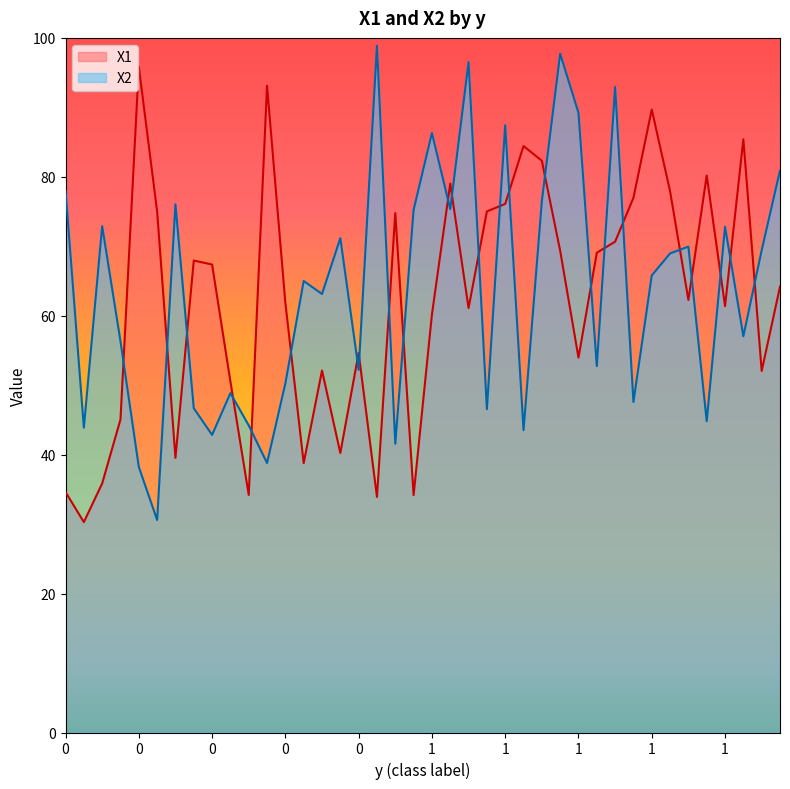

Is the value of X1 at 0 greater than the value of X2 at 1?

No